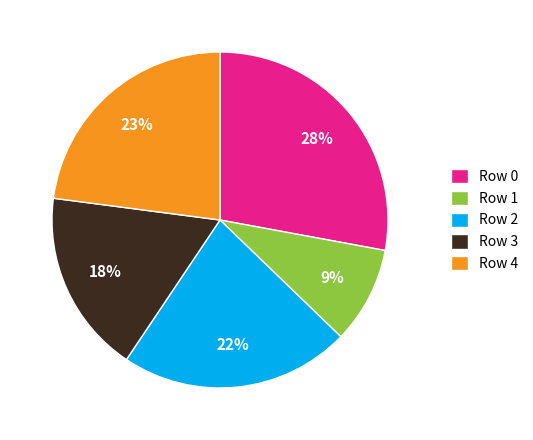

Do Row 1 and Row 3 together represent more than half of the pie?

No